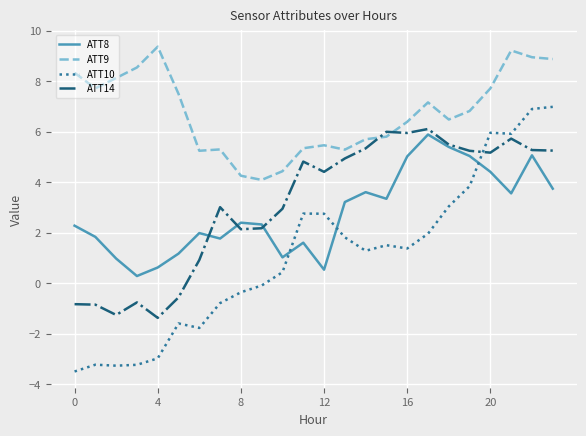

Which series has the widest spread of values?

ATT10